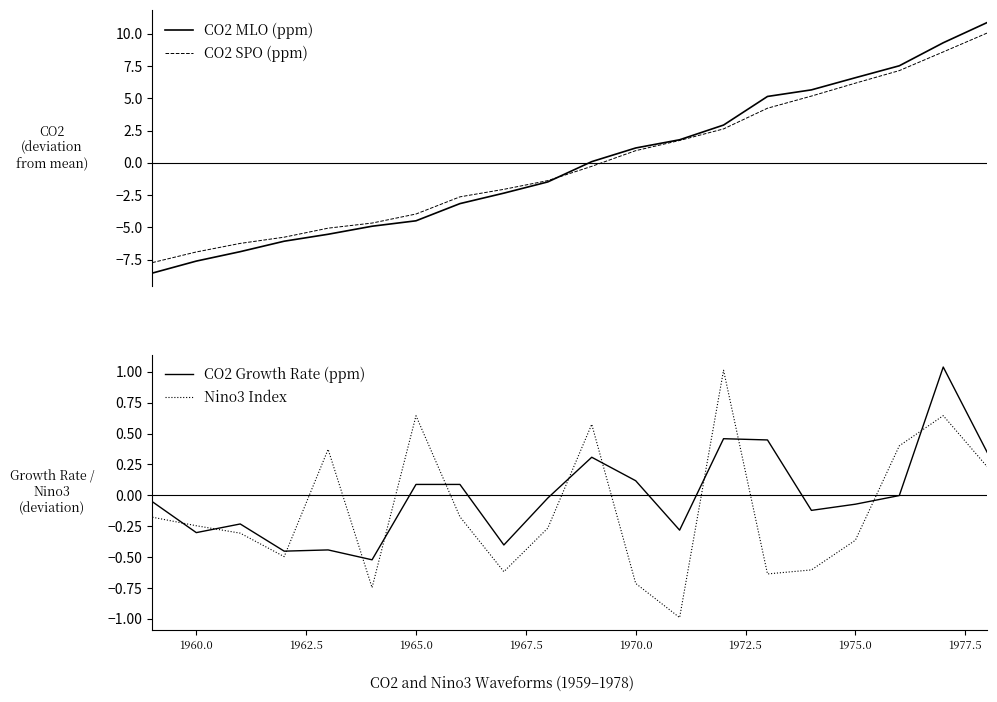

Reading left to right, what are all the values shown in this chart?

CO2 MLO (ppm): -8.5	-7.6	-6.9	-6.1	-5.5	-4.9	-4.5	-3.2	-2.4	-1.5	0.1	1.2	1.8	2.9	5.1	5.7	6.6	7.5	9.3	10.9
CO2 SPO (ppm): -7.7	-6.9	-6.2	-5.8	-5.1	-4.7	-4.0	-2.6	-2.1	-1.4	-0.3	0.9	1.7	2.6	4.2	5.2	6.2	7.1	8.6	10.1
CO2 Growth Rate (ppm): -0.1	-0.3	-0.2	-0.5	-0.4	-0.5	0.1	0.1	-0.4	-0.0	0.3	0.1	-0.3	0.5	0.4	-0.1	-0.1	-0.0	1.0	0.3
Nino3 Index: -0.2	-0.2	-0.3	-0.5	0.4	-0.7	0.6	-0.2	-0.6	-0.3	0.6	-0.7	-1.0	1.0	-0.6	-0.6	-0.4	0.4	0.6	0.2